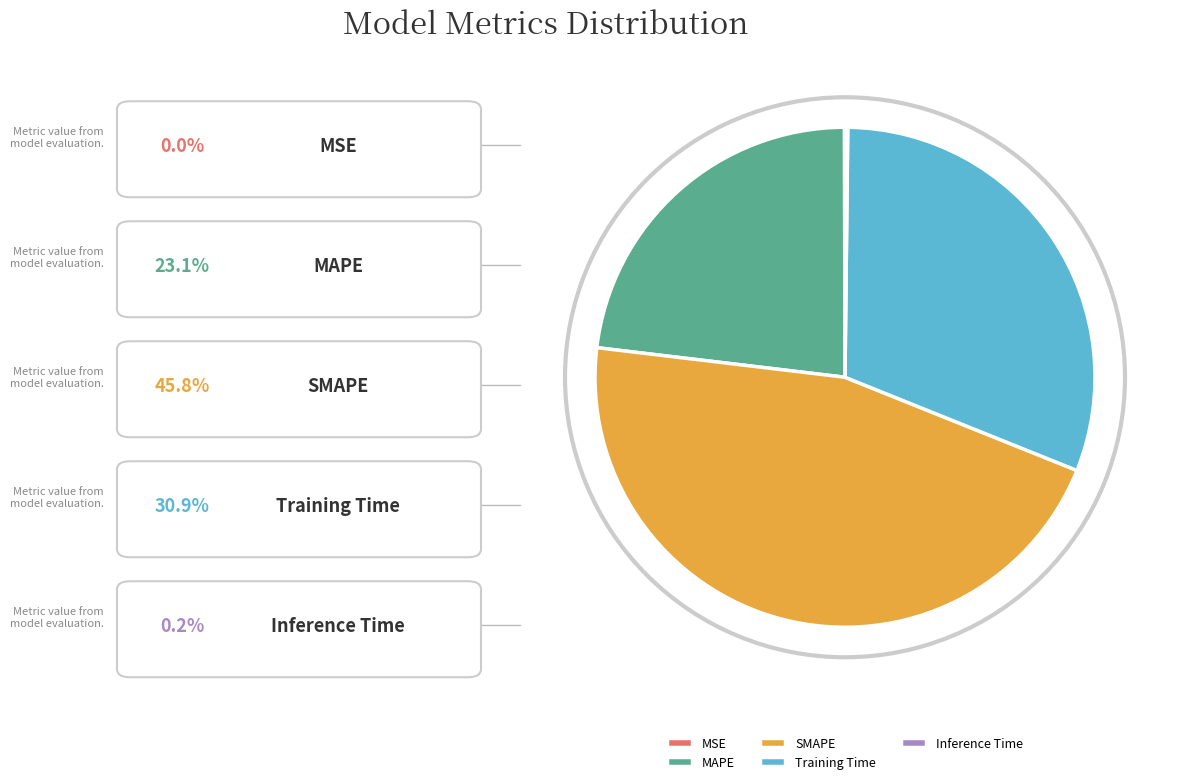

What is the largest slice in the pie chart?

SMAPE